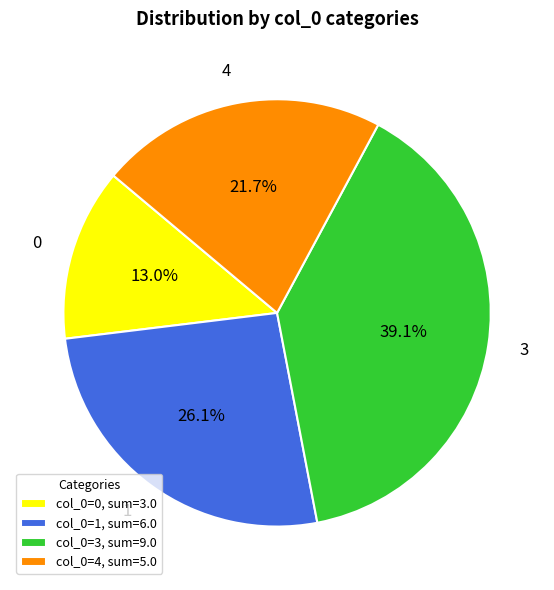

Combined, do col_0=4, sum=5.0 and col_0=3, sum=9.0 account for over 50%?

Yes